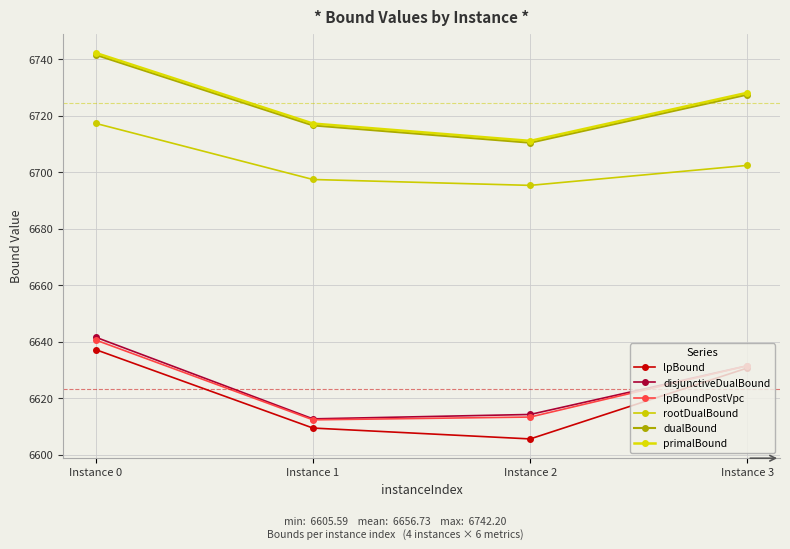

What is the greatest value displayed?

6742.2